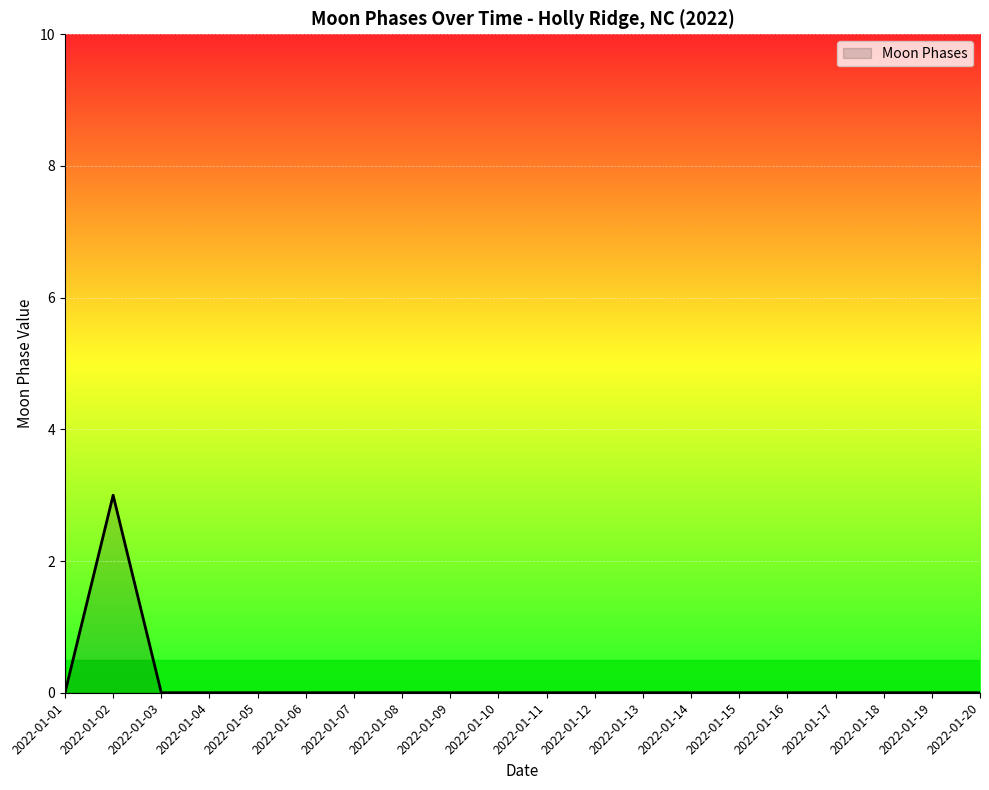

Between 2022-01-03 and 2022-01-02, which is larger?

2022-01-02